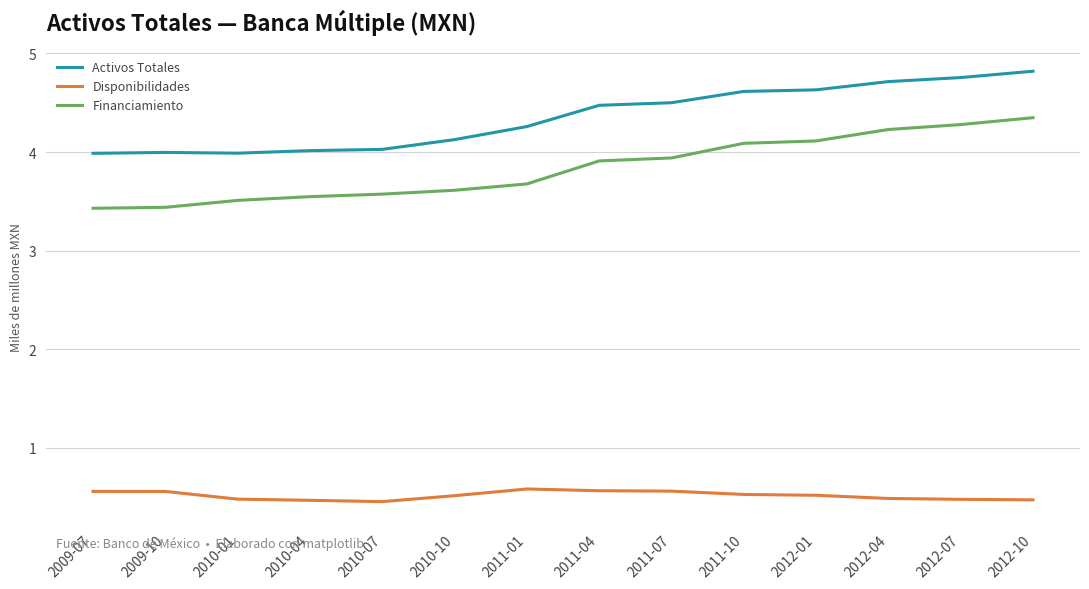

What is the total value across all series at 2011-07?

9.0